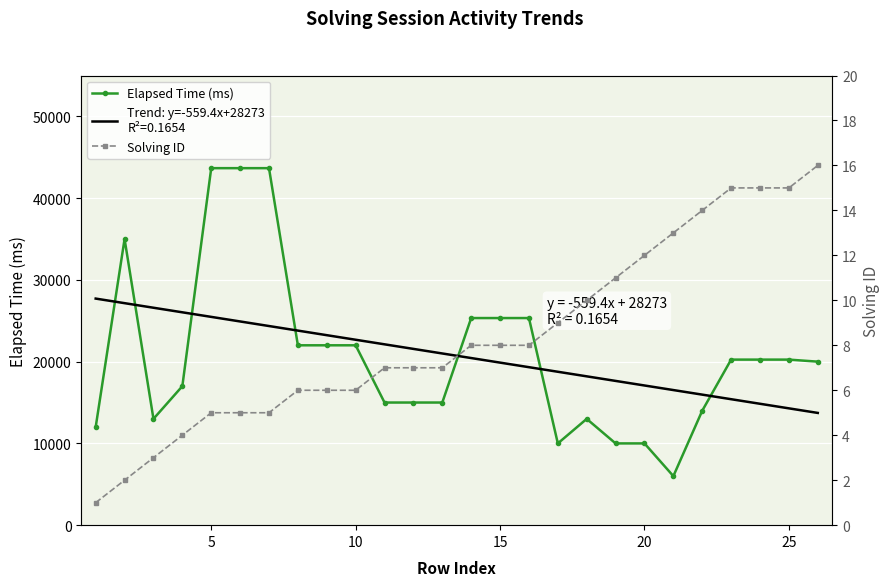

What is the average value of the Elapsed Time (ms) series?

20721